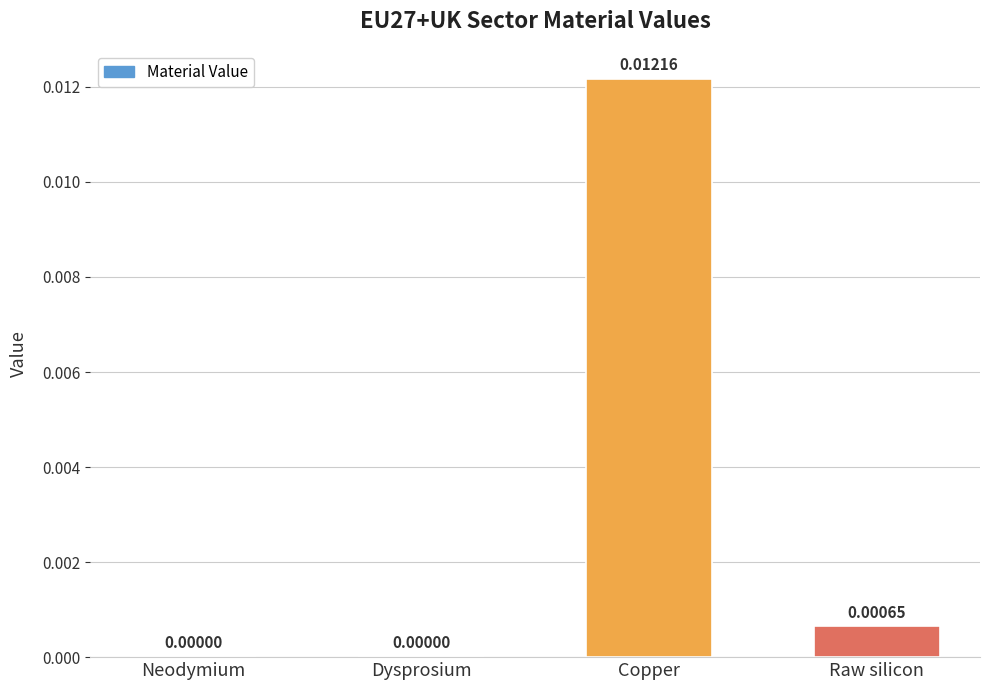

Between Neodymium and Raw silicon, which is larger?

Raw silicon